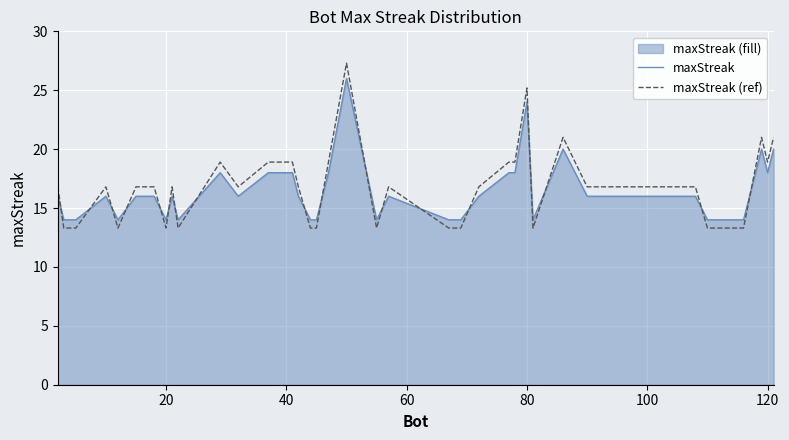

How many times do maxStreak and maxStreak (ref) cross each other?

18